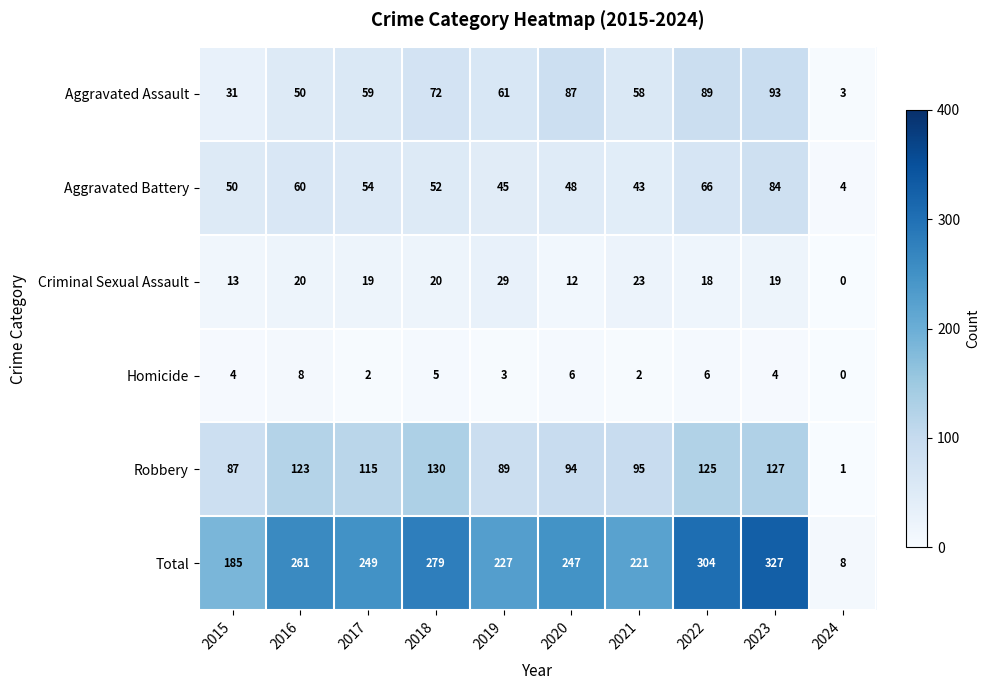

At which label does Homicide first exceed 4?

2016